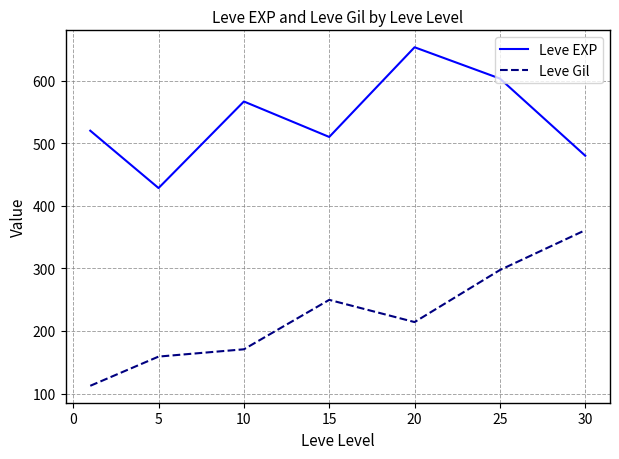

What is the maximum value shown in the chart?

653.3